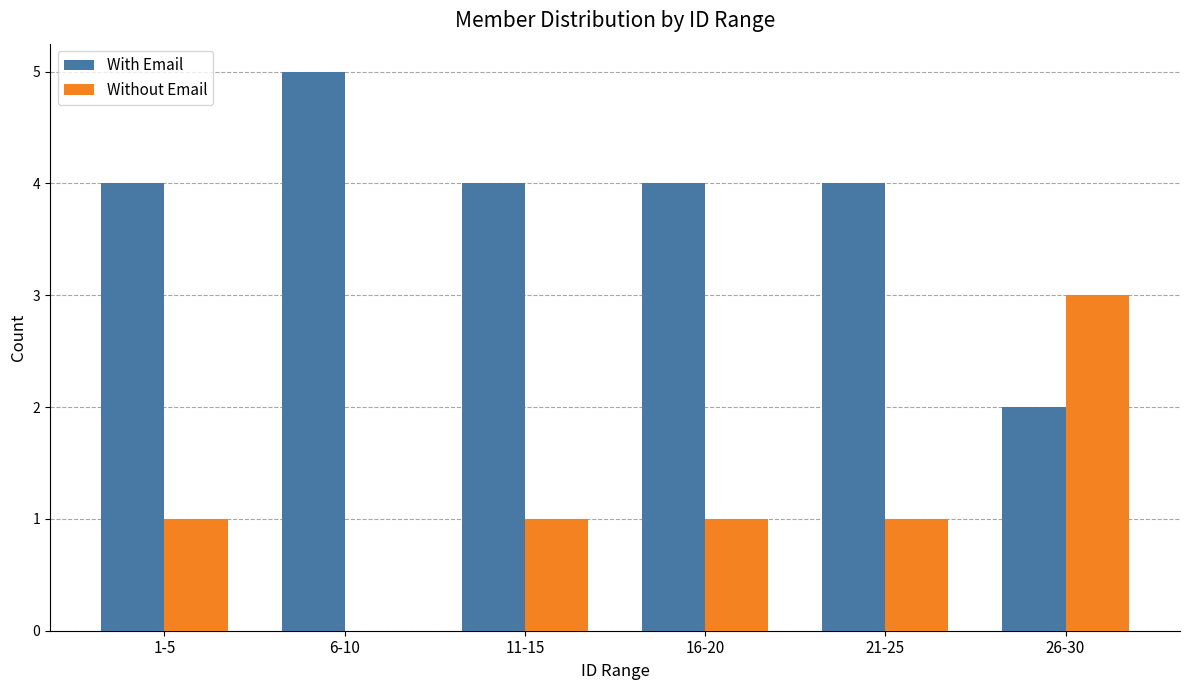

The Without Email series shows 0 at 1-5. True or false?

False